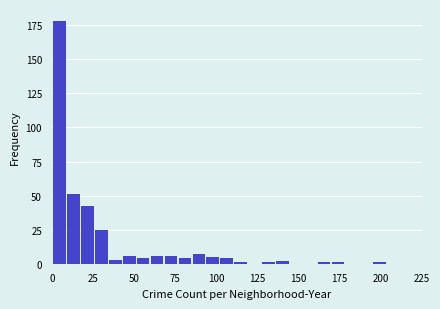

Read against the x-axis, roughly where is the centre of the tallest bar?

5